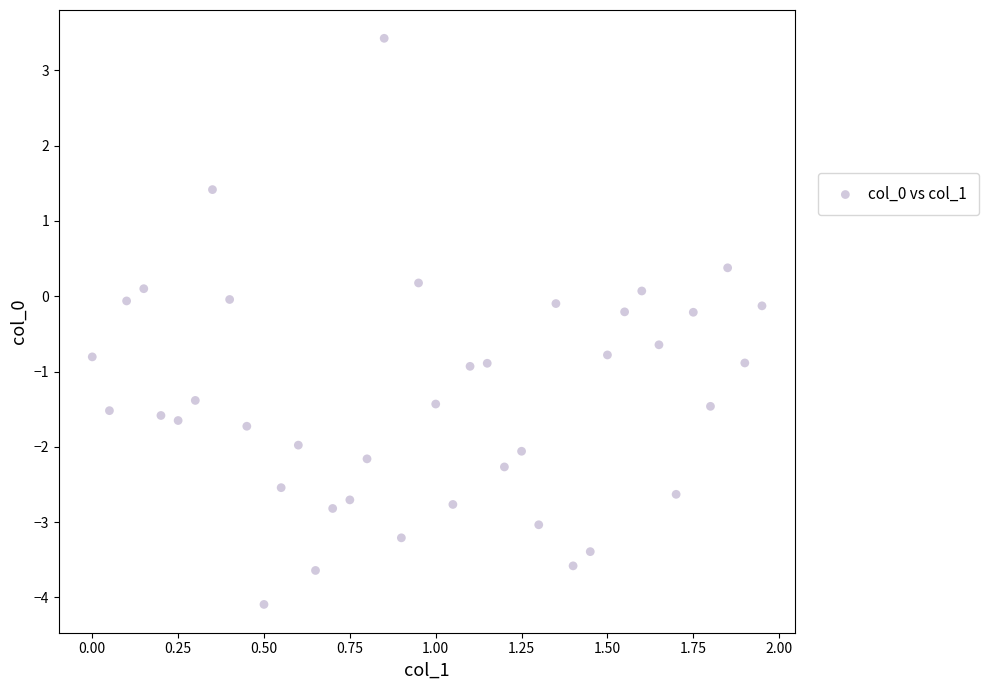

What is the range of Y values (max minus min)?

7.5